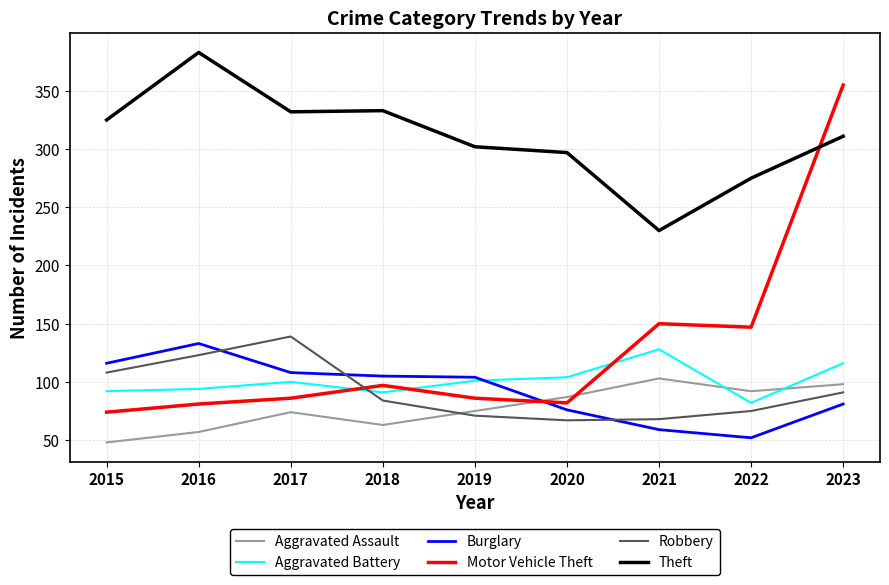

Which category has the highest value in the Theft series?

2016